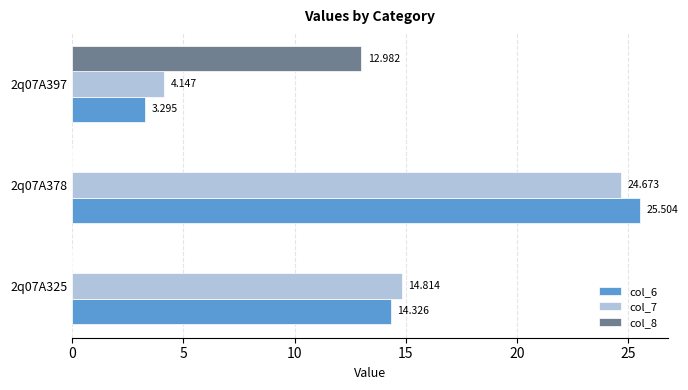

What is the sum of all col_7 values?

43.6